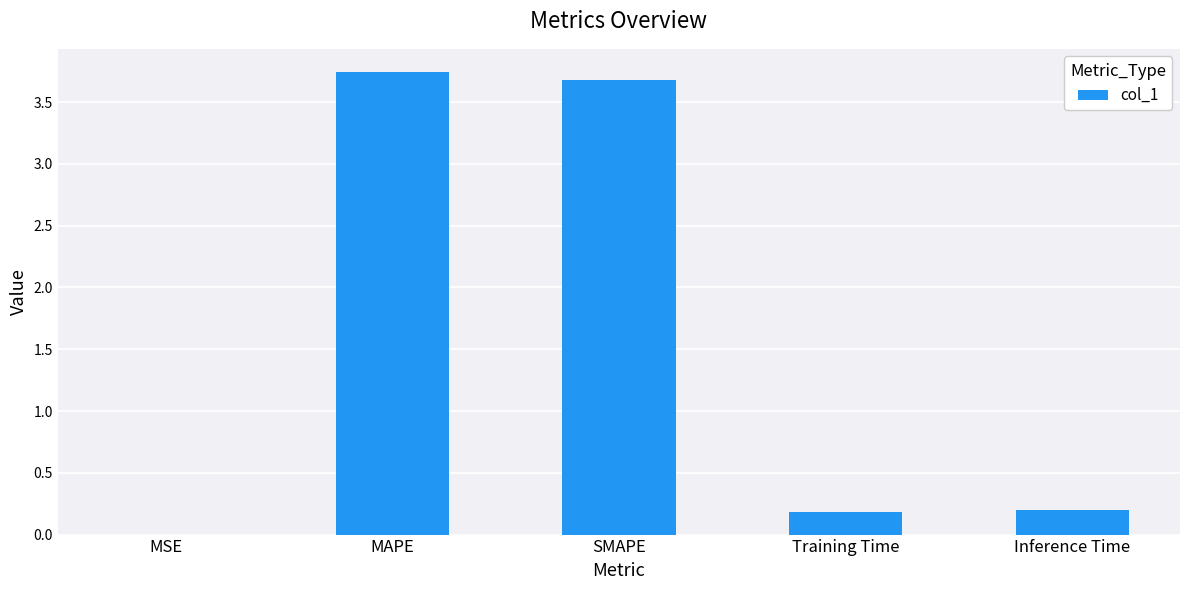

Is it true that the value at SMAPE is 6.3?

False